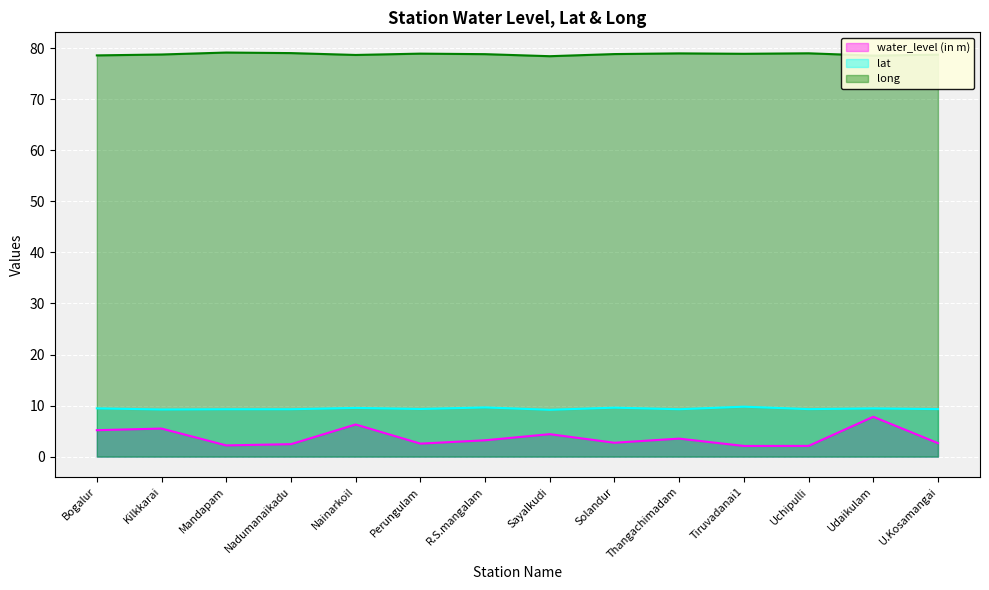

Reading left to right, transcribe all the data shown in this chart.

water_level (in m): 5.2	5.5	2.2	2.4	6.3	2.5	3.2	4.4	2.7	3.5	2.1	2.1	7.8	2.6
lat: 9.5	9.2	9.3	9.3	9.5	9.3	9.6	9.2	9.6	9.3	9.8	9.3	9.4	9.3
long: 78.6	78.8	79.2	79.1	78.7	79.0	78.8	78.5	78.9	79.0	78.9	79.0	78.6	78.7